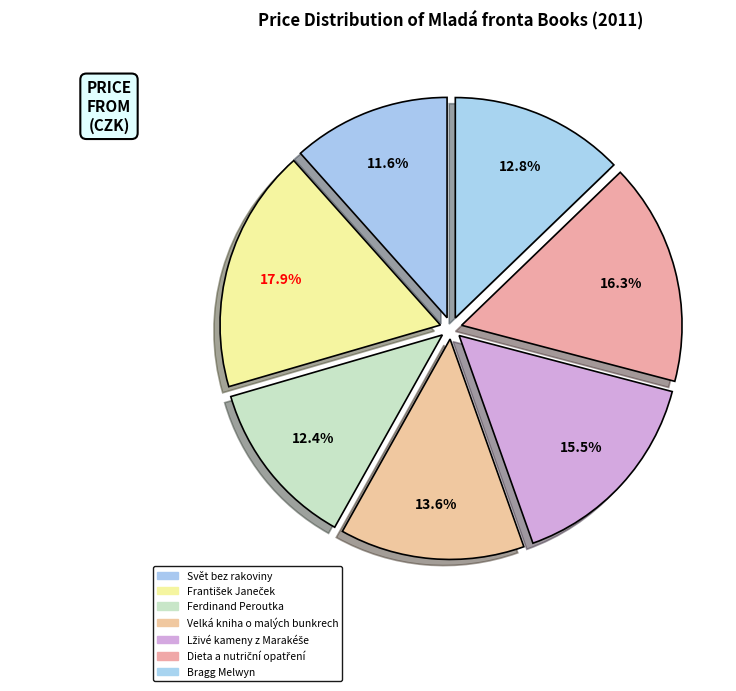

To the nearest percent, what percentage of the pie is Bragg Melwyn?

13%